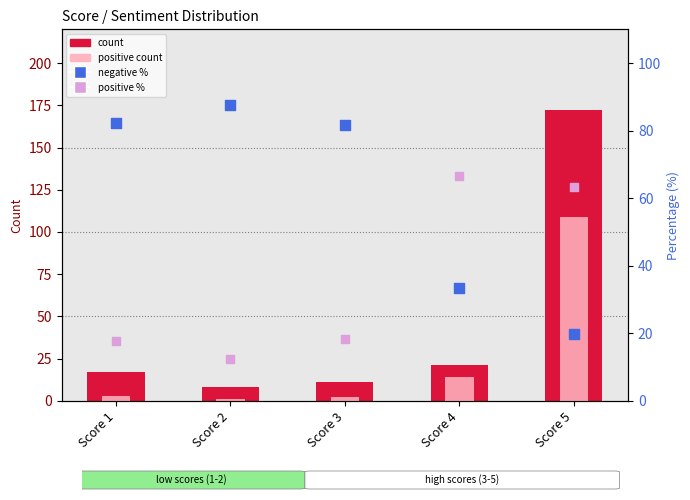

At how many categories does at least one series exceed 150?

1